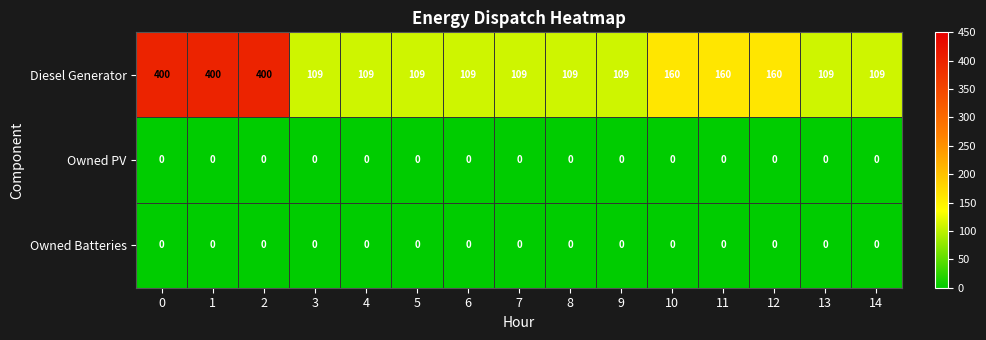

Is it true that Diesel Generator equals 109 at 14?

True